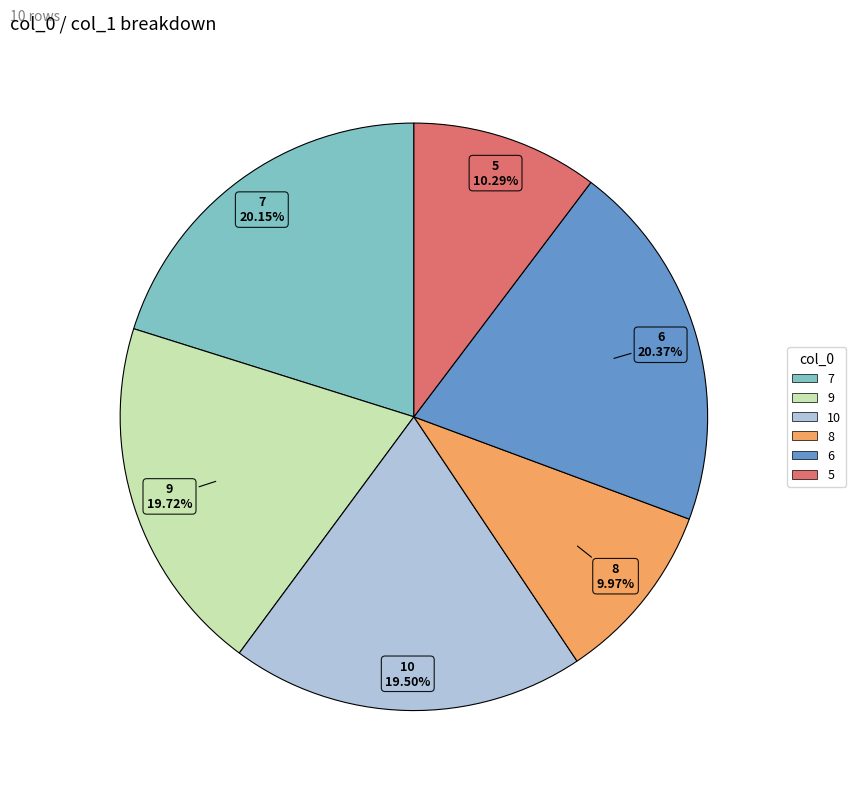

Does any single category account for the majority?

No